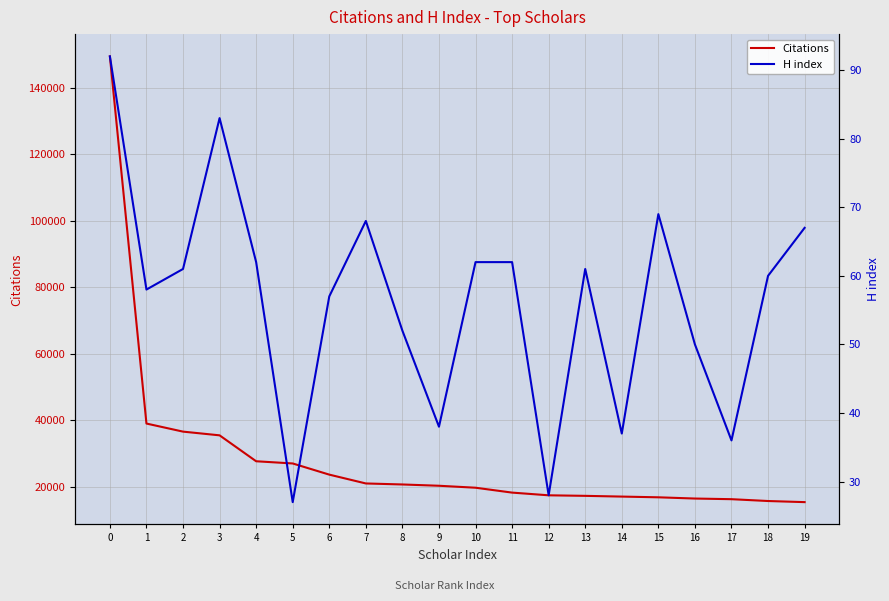

The value of H index at 13 is 108. True or false?

False